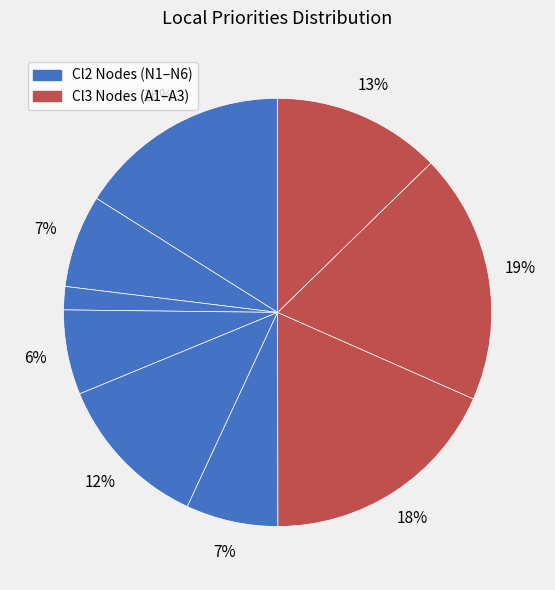

Which slice is the smallest?

N3